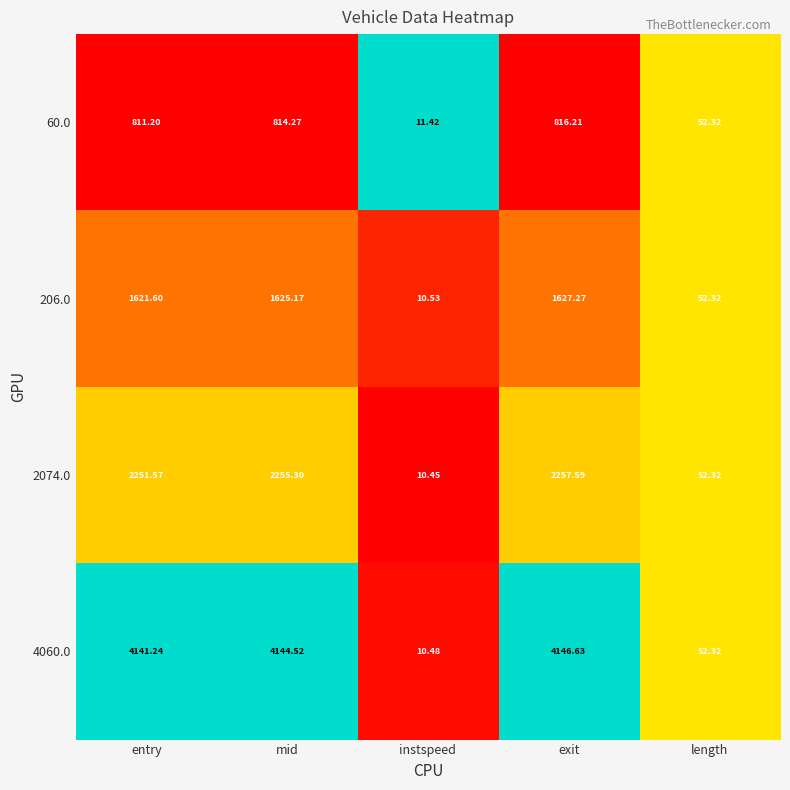

At which category is the sum across all series the highest?

exit